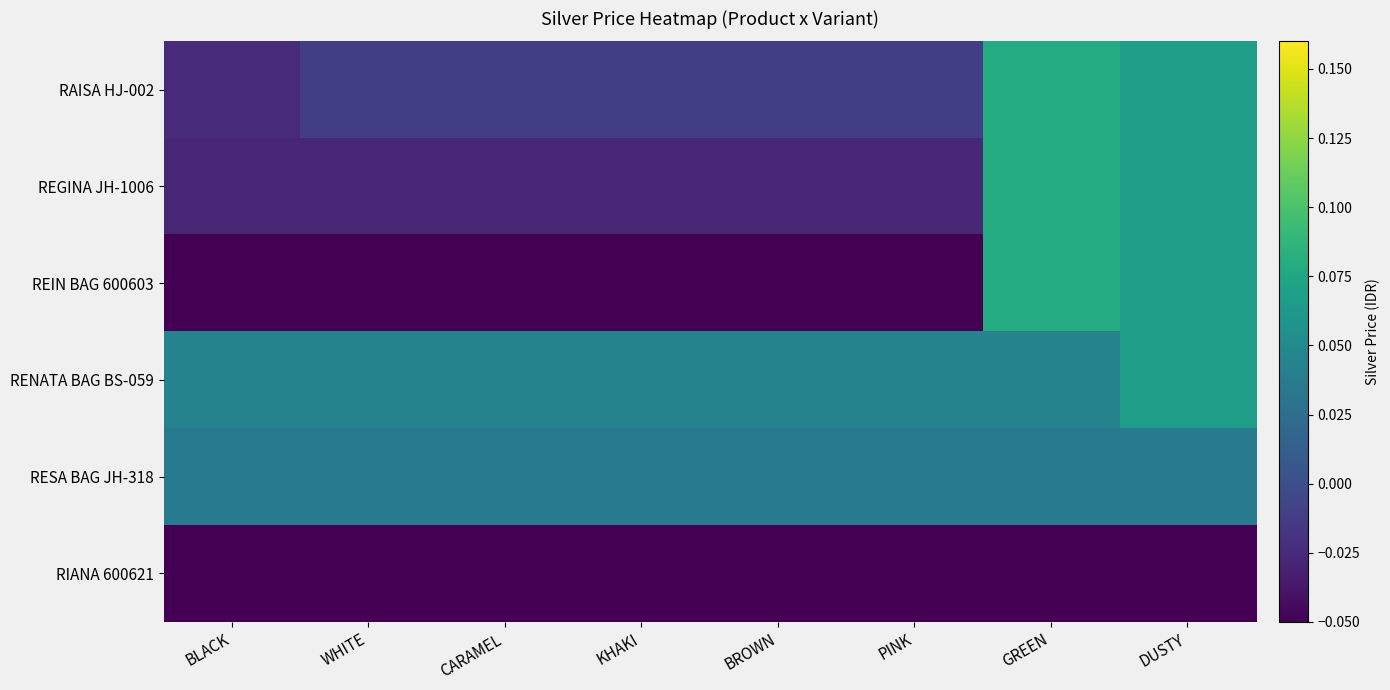

What is the total value across all series at BROWN?

-0.1